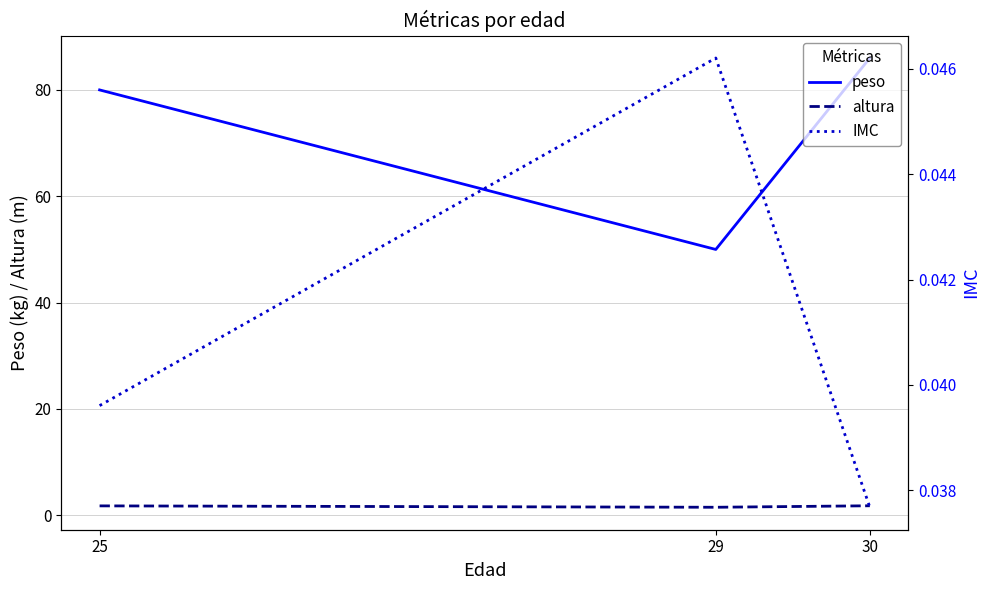

At which label is altura closest to 1?

29